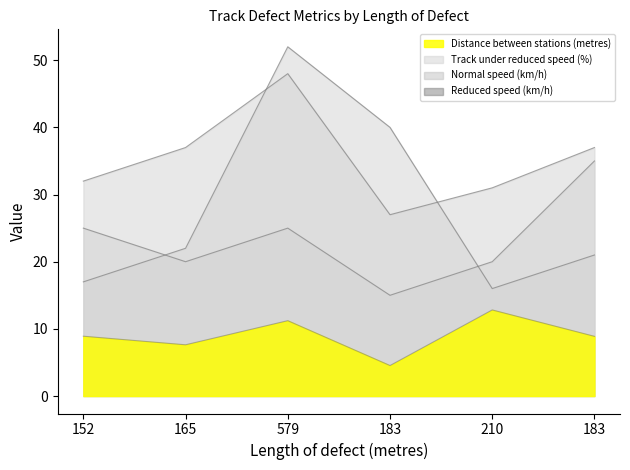

What is the average value of the Track under reduced speed (%) series?

28.0